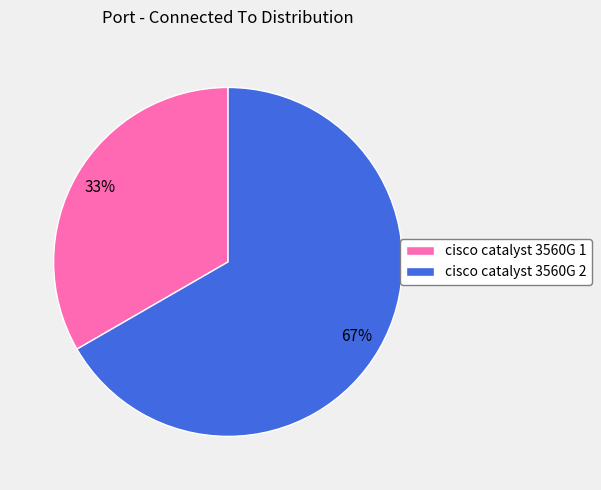

How many slices are in this pie chart?

2